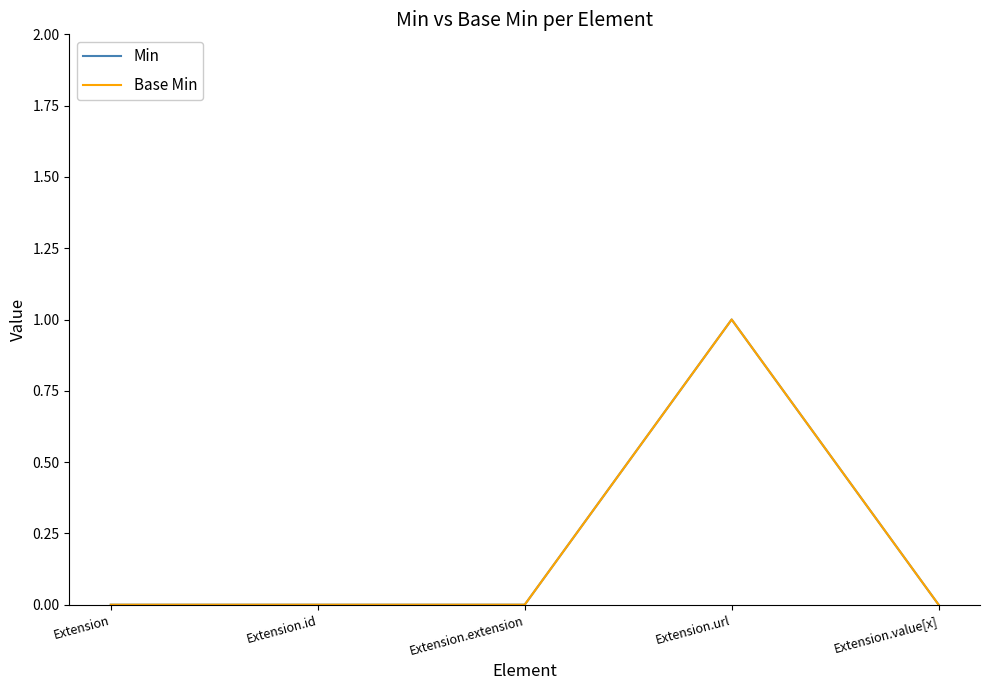

The Base Min series shows 0 at Extension.value[x]. True or false?

True